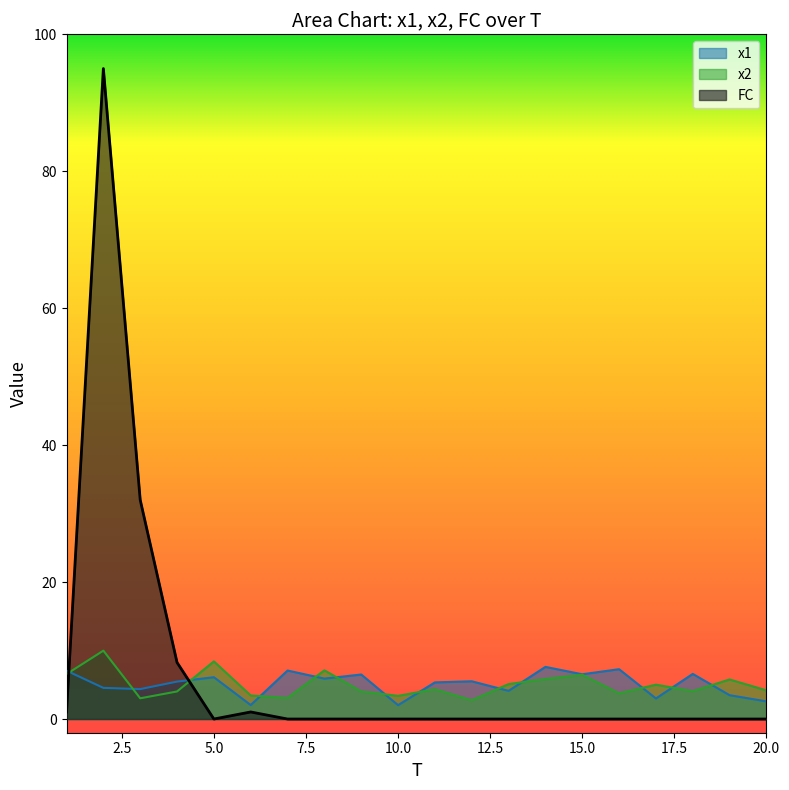

What value does the FC series have at 6?

1.0